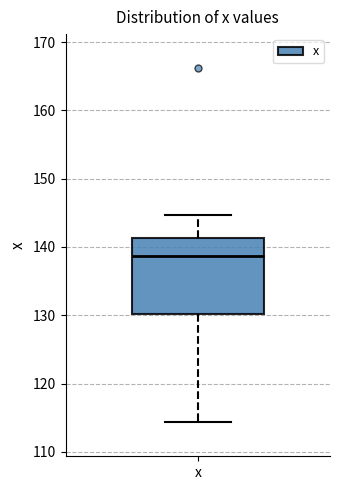

Read this box plot against the y-axis: the position of the median line, the range covered by the box, and the ends of both whiskers. The values are not printed on the chart, so give them approximately, as read against the axis.

median 139, box 130 to 141, whiskers 114 to 145